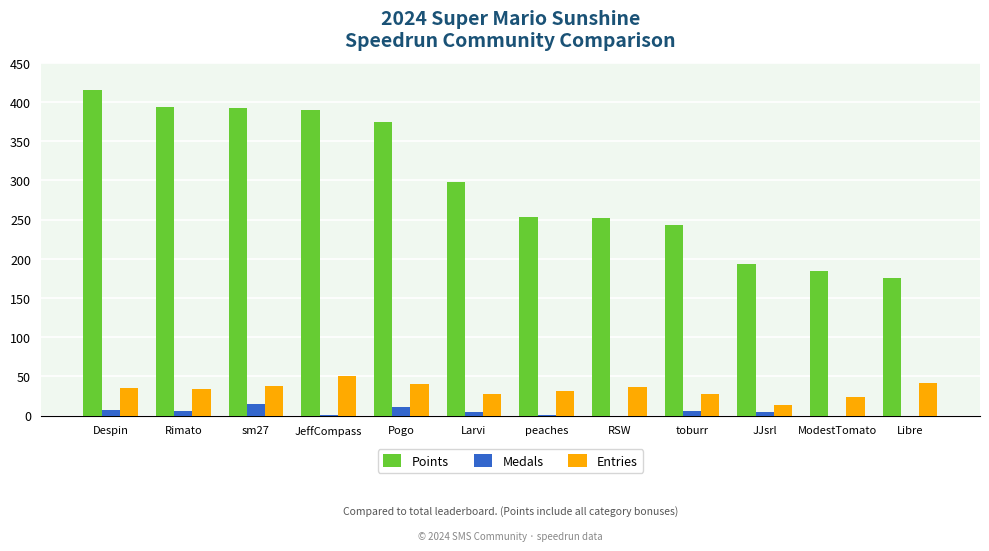

The Entries series shows 24 at ModestTomato. True or false?

True